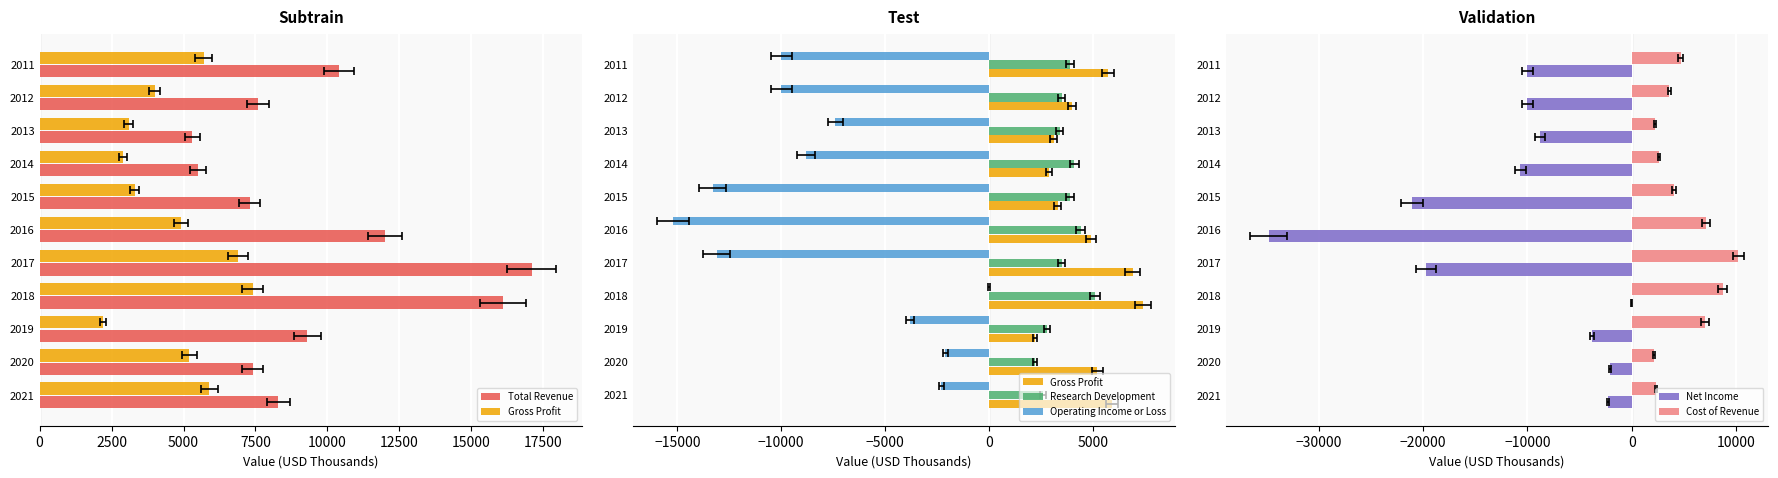

What are all the series names shown in the legend?

Total Revenue, Gross Profit, Research Development, Operating Income or Loss, Net Income, Cost of Revenue